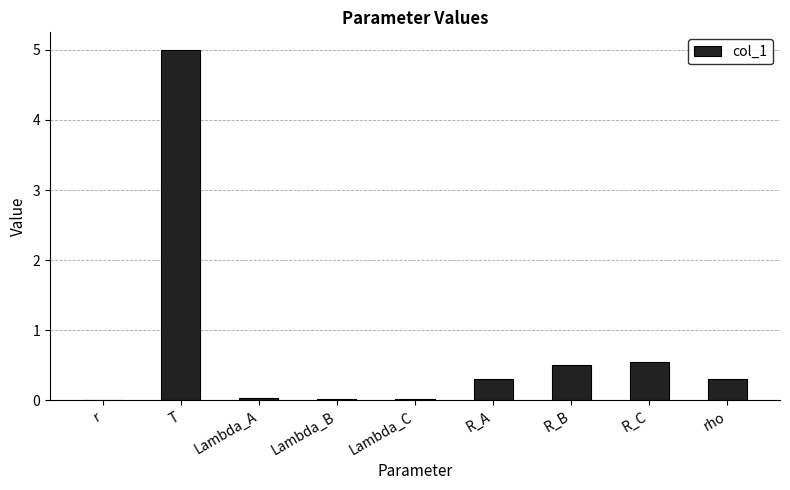

What is the average value?

0.7